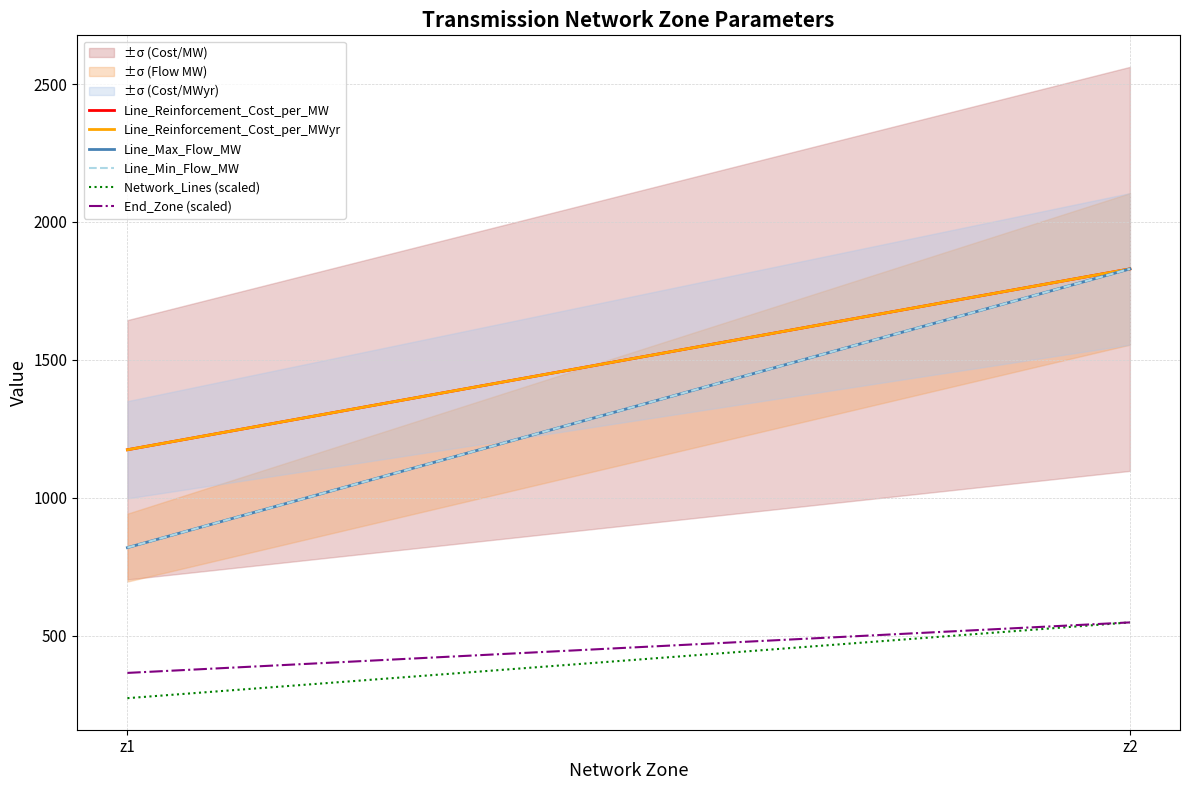

Is it true that Network_Lines (scaled) equals 821.6 at z2?

False